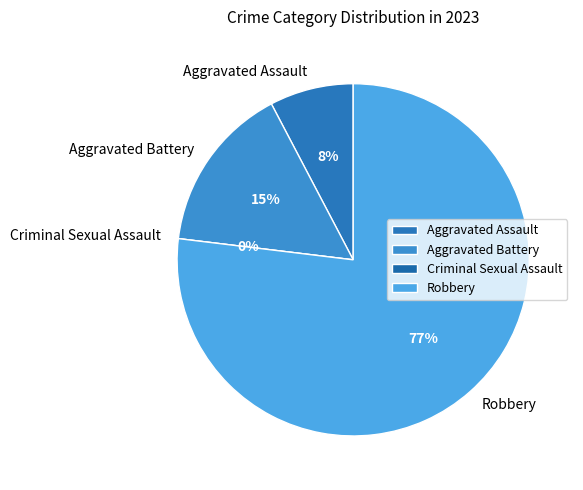

Which slice is the smallest?

Criminal Sexual Assault